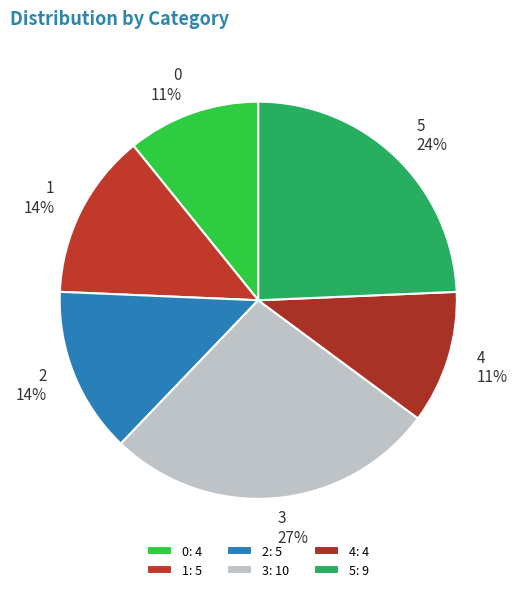

The 1 slice represents 14% of the pie. True or false?

True